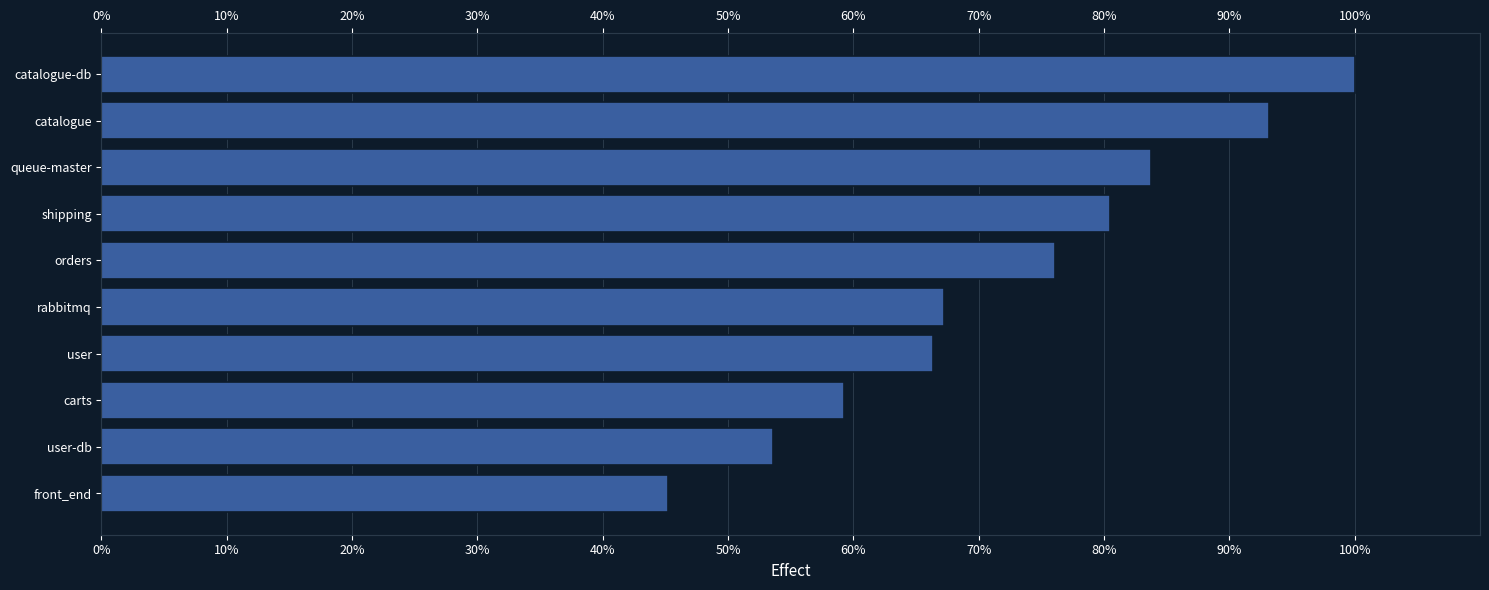

What is the difference between the second highest and second lowest values?

39.5